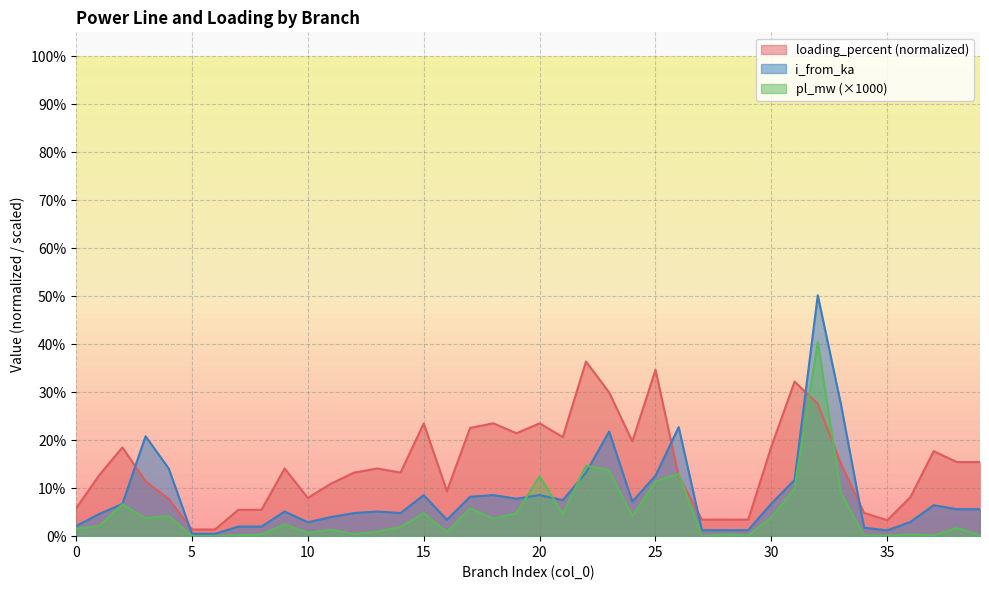

What is the average value of the loading_percent series?

0.1